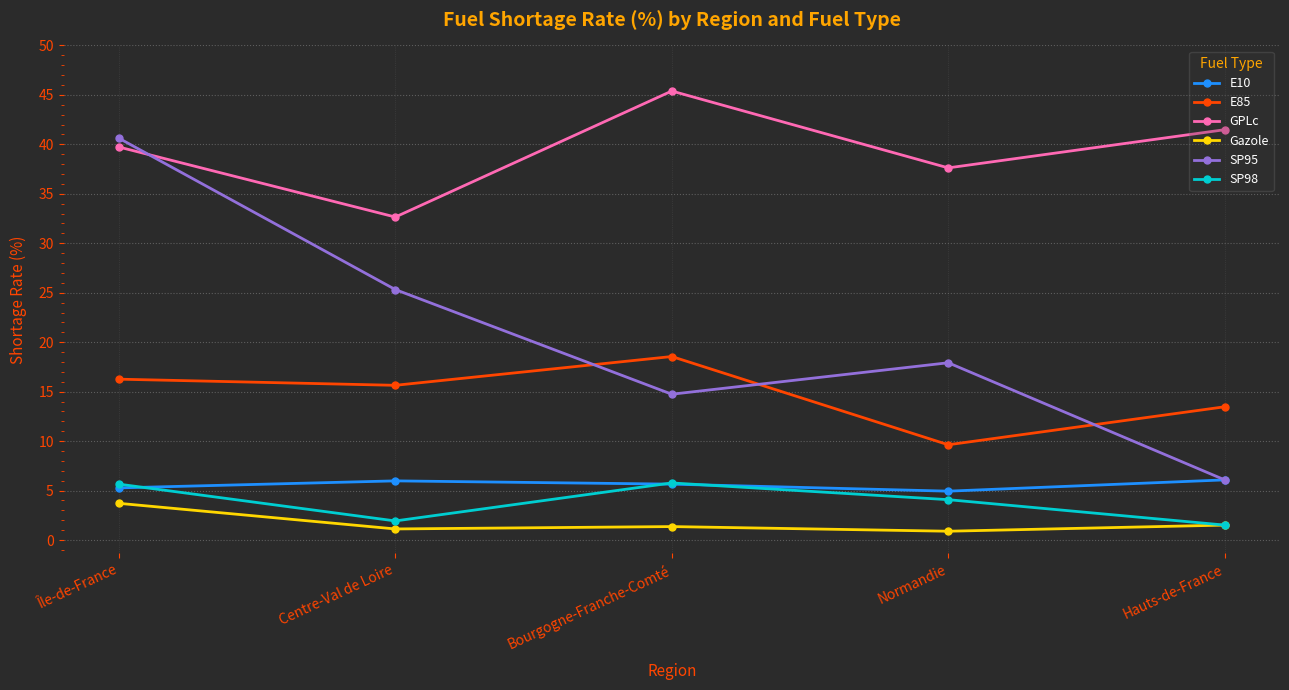

At which category is the sum across all series the highest?

Île-de-France